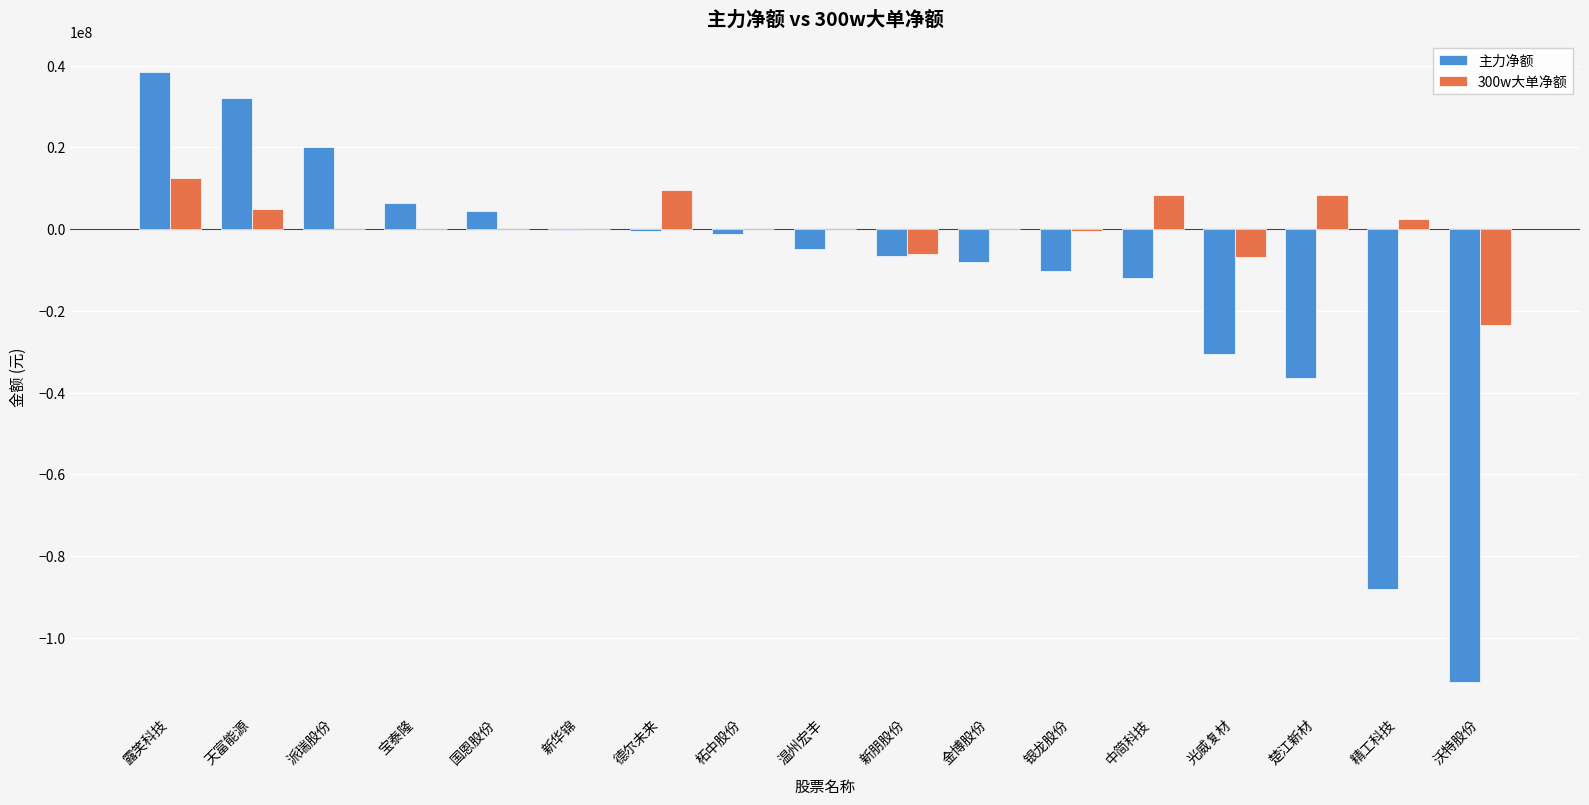

Which label corresponds to the largest value in the chart?

露笑科技